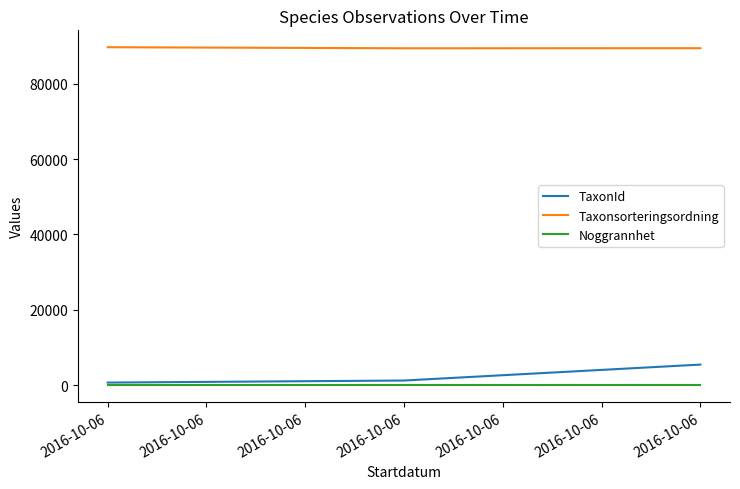

Is this an area chart (filled region under the line)?

No